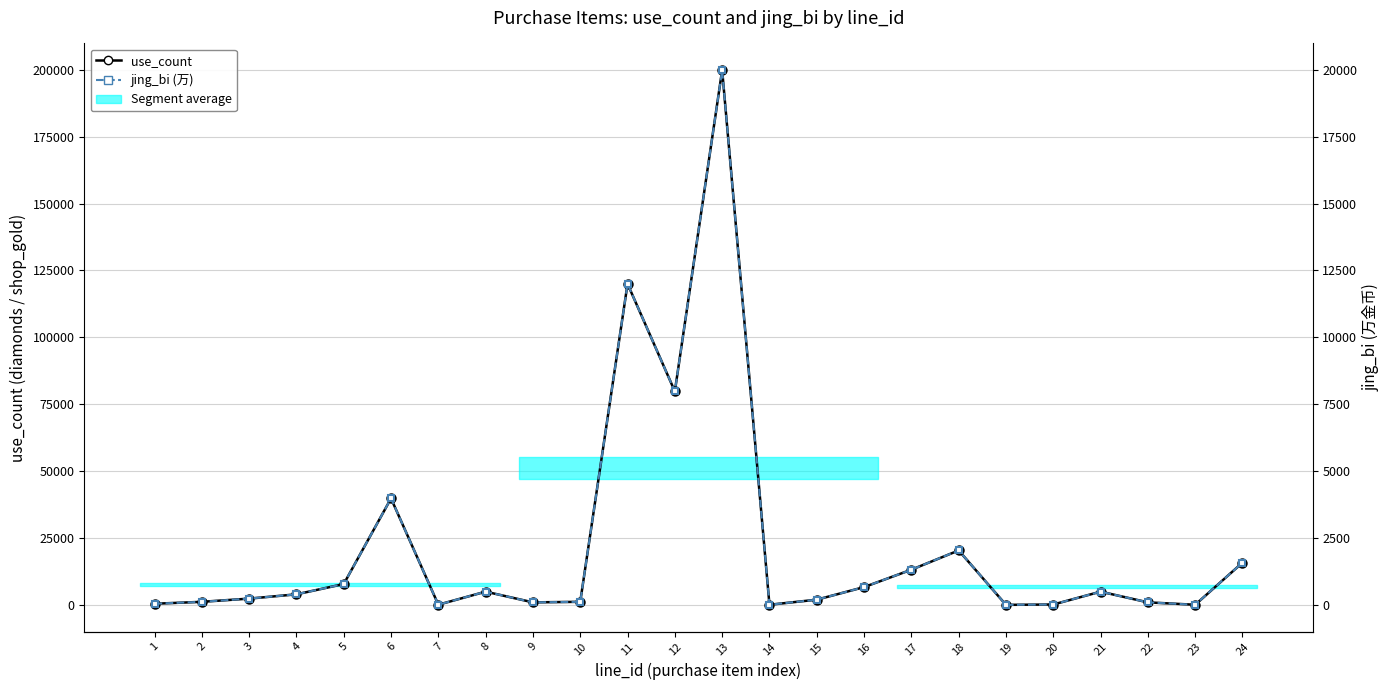

How many interior local valleys does the jing_bi (万) series have?

6